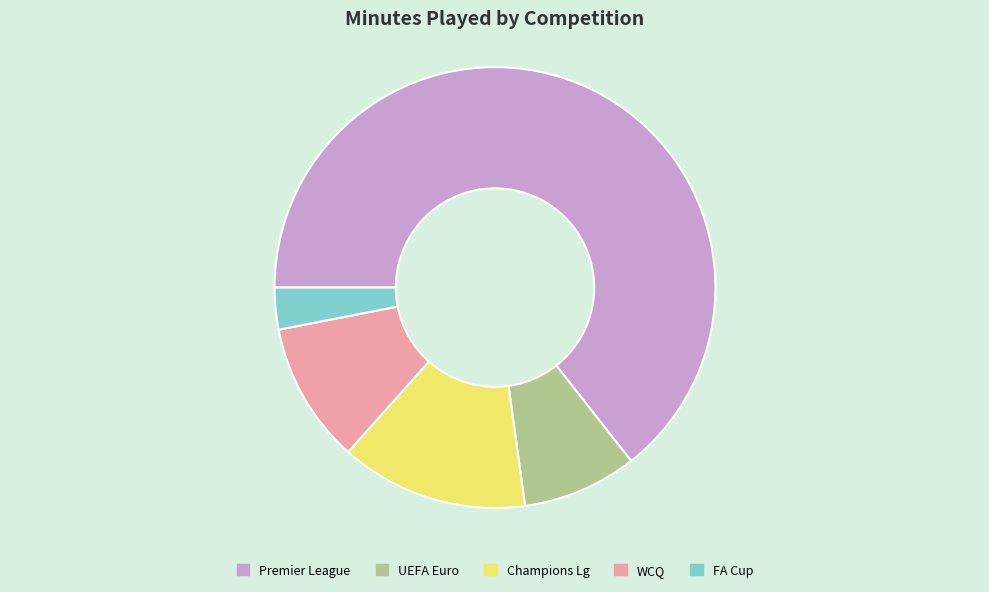

Combined, do FA Cup and WCQ account for over 50%?

No